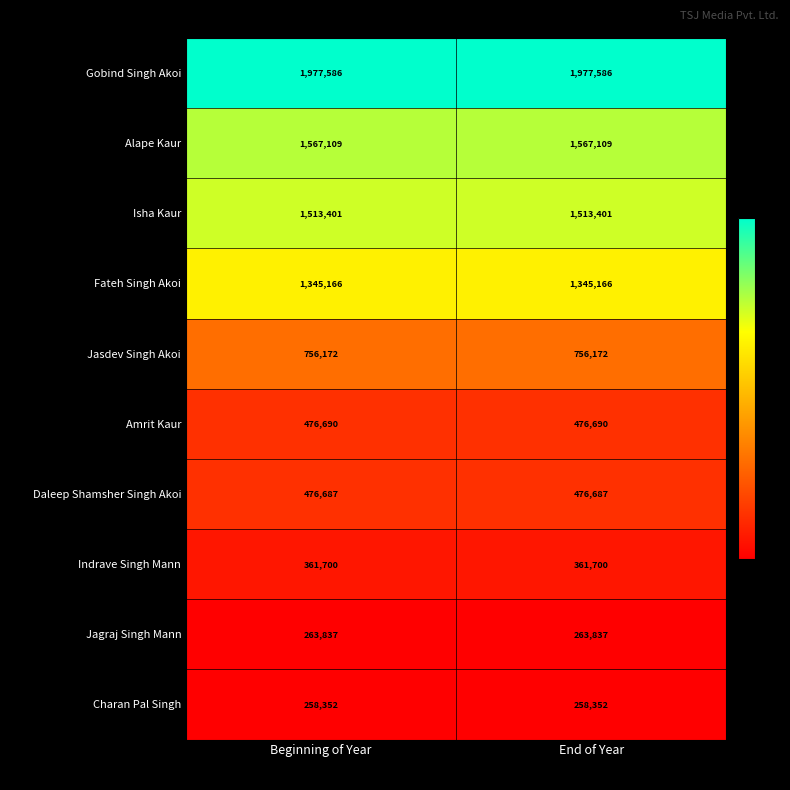

What is the total value across all series at End of Year?

8996700